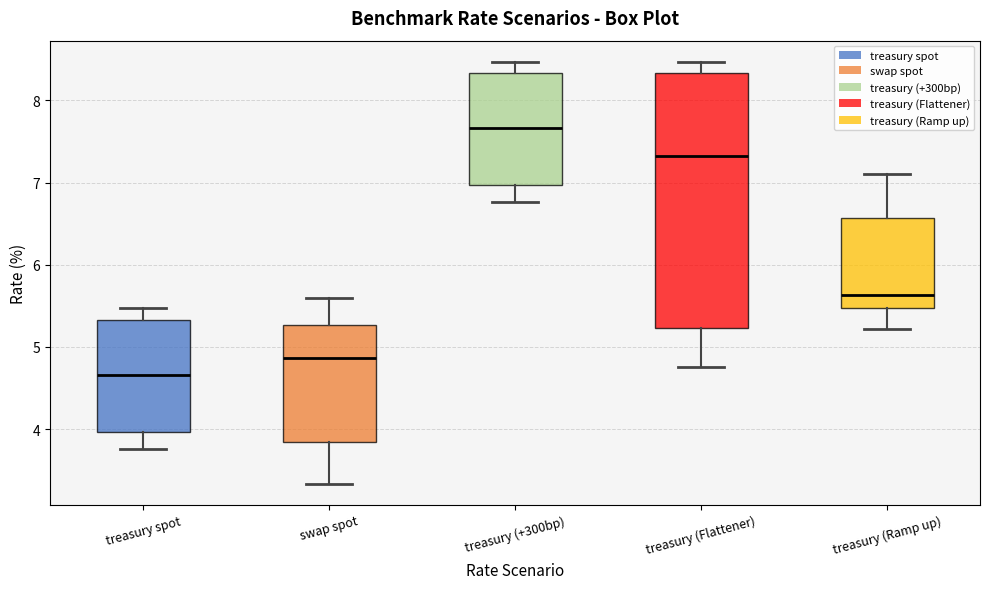

Which box is the tallest, from its lower edge to its upper edge?

treasury (Flattener)